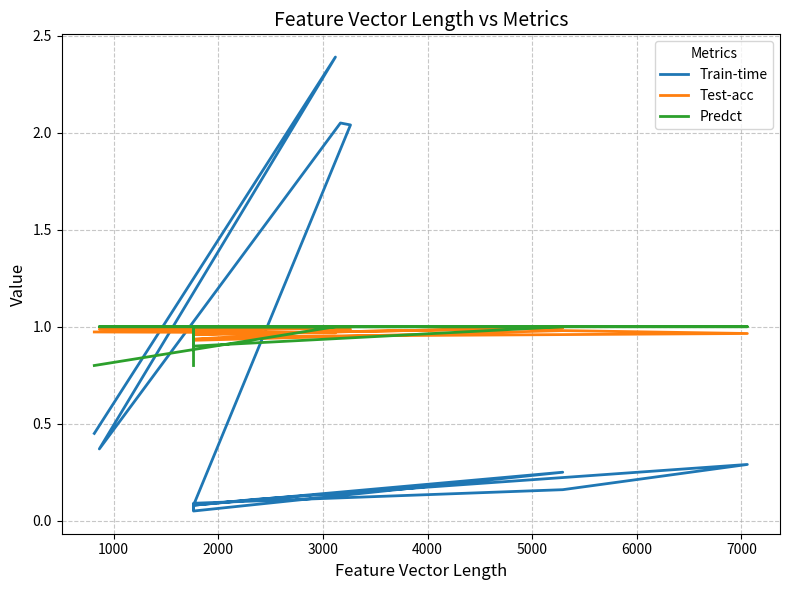

Is it true that Predct equals 1.6 at 13?

False